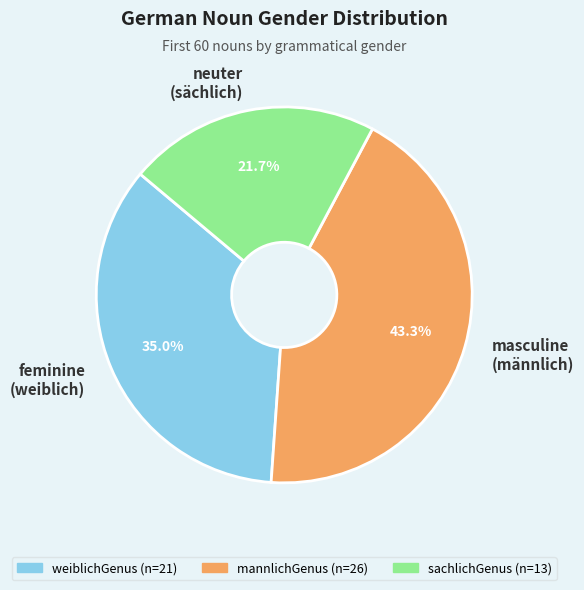

Combined, do neuter (sächlich) and feminine (weiblich) account for over 50%?

Yes